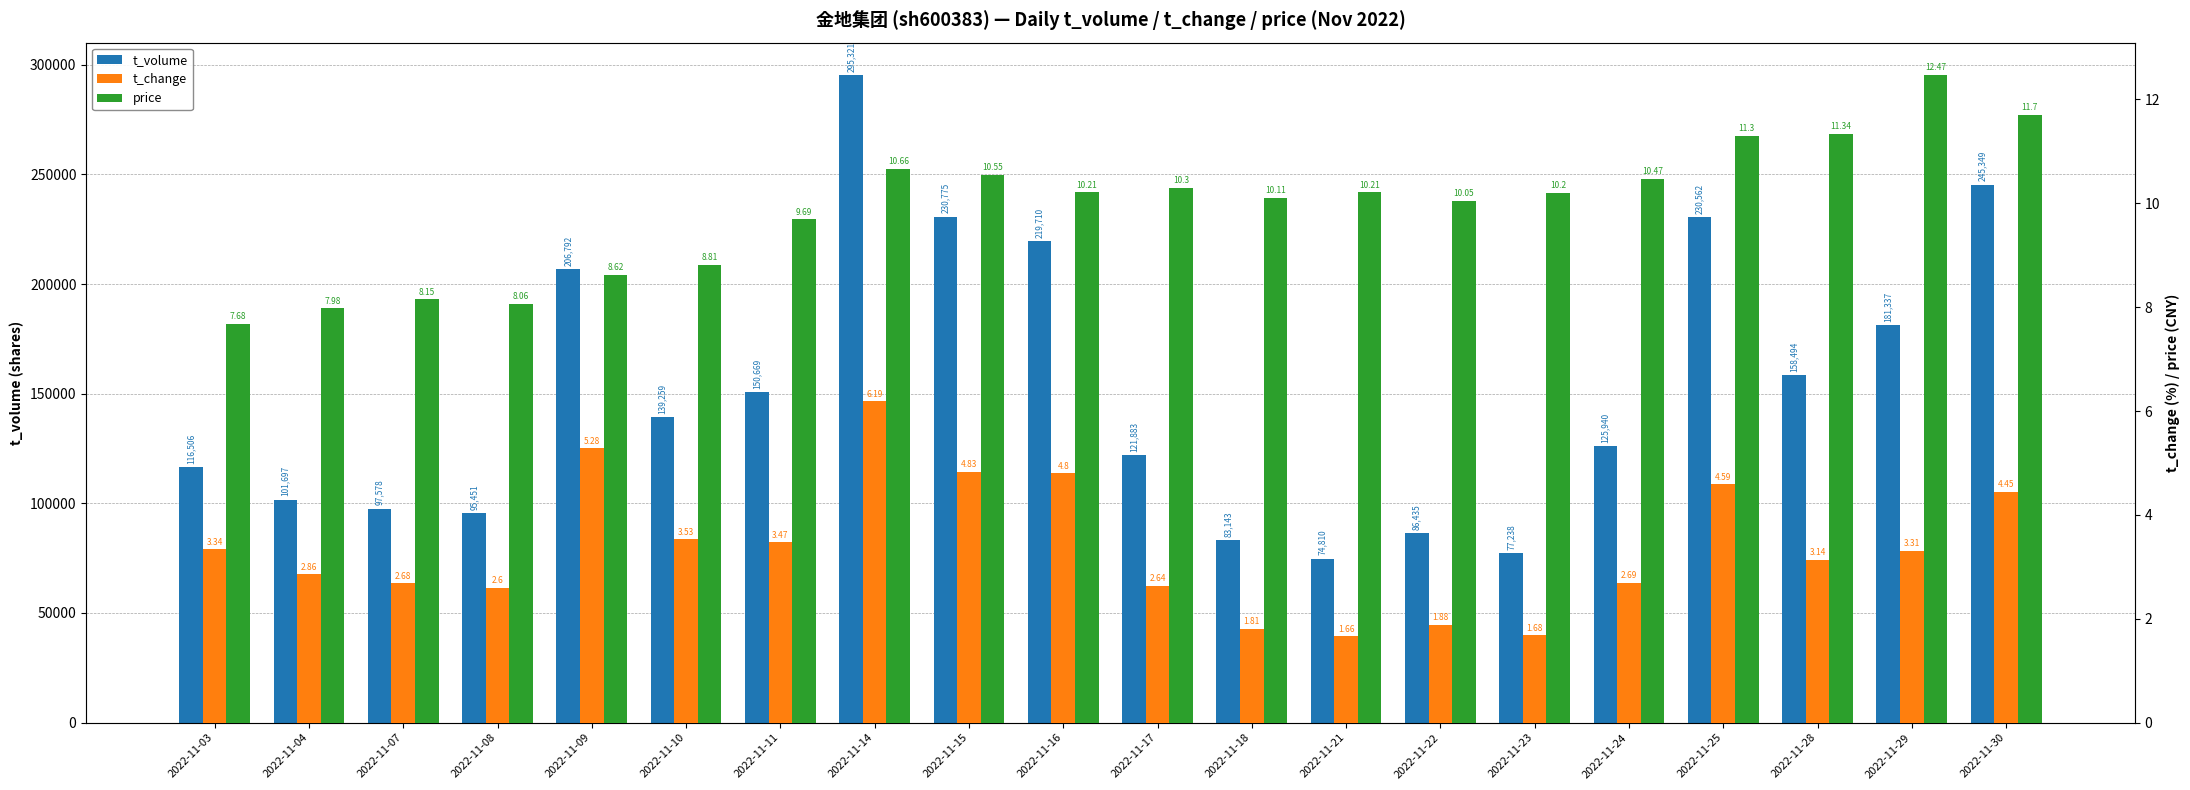

At which label is t_volume closest to 185065?

2022-11-29